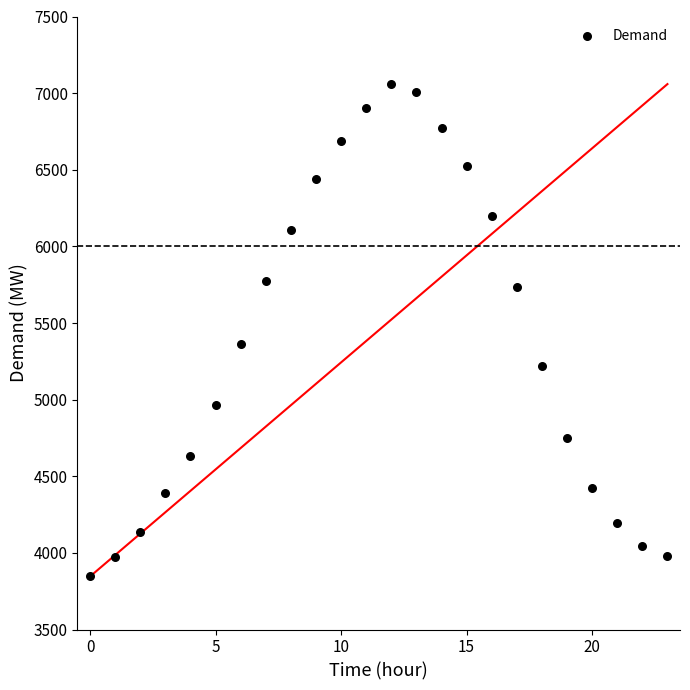

What Y value in the scatter plot is closest to 5452?

5366